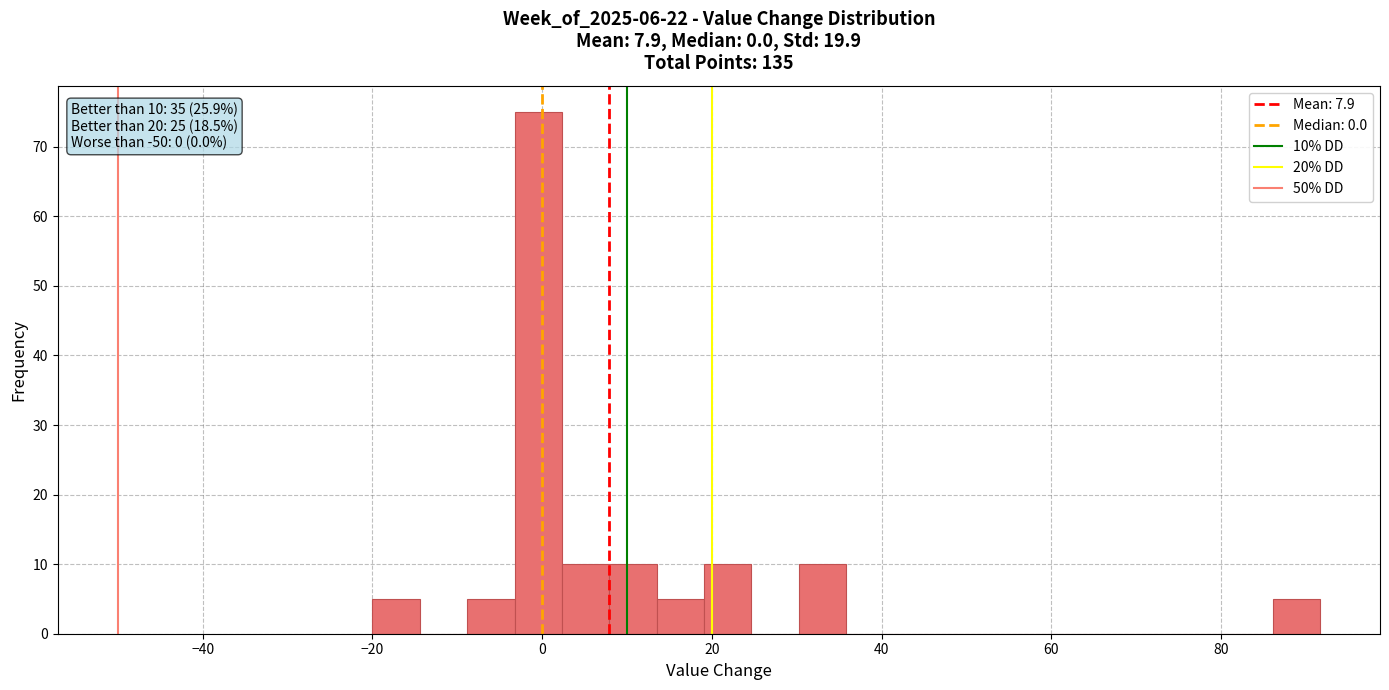

Around what value on the x-axis is the tallest bar? Give the approximate position of its centre, as read against the axis.

0